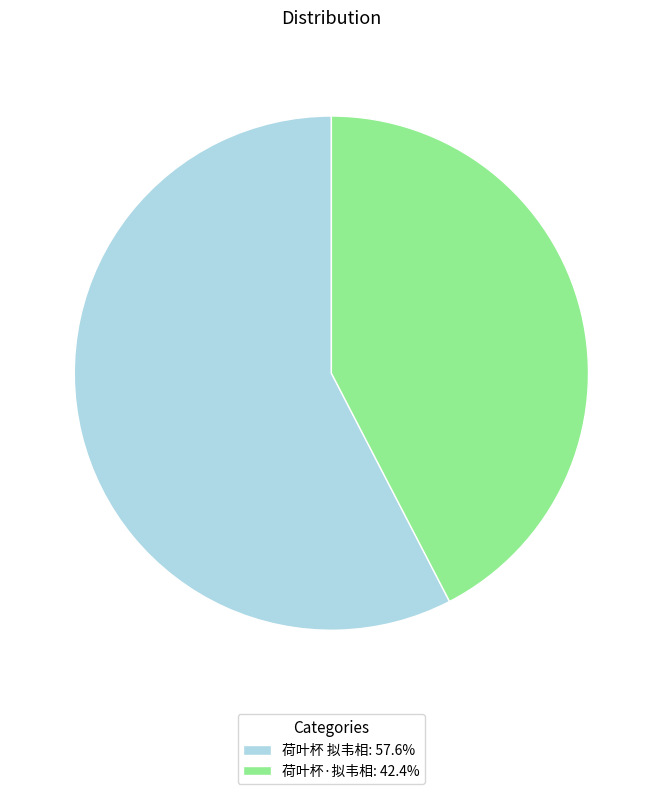

Is there a majority slice in this chart?

Yes